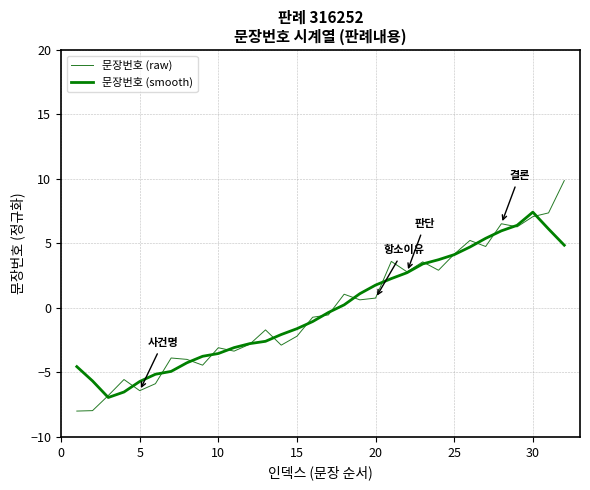

Does the chart display data point markers on the line(s)?

No